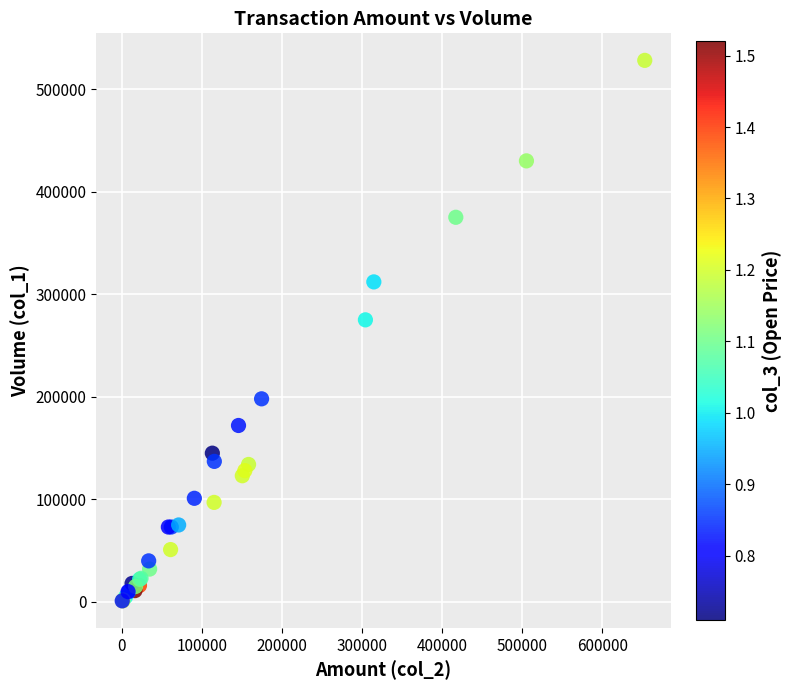

What Y value in the scatter plot is closest to 264500?

275000